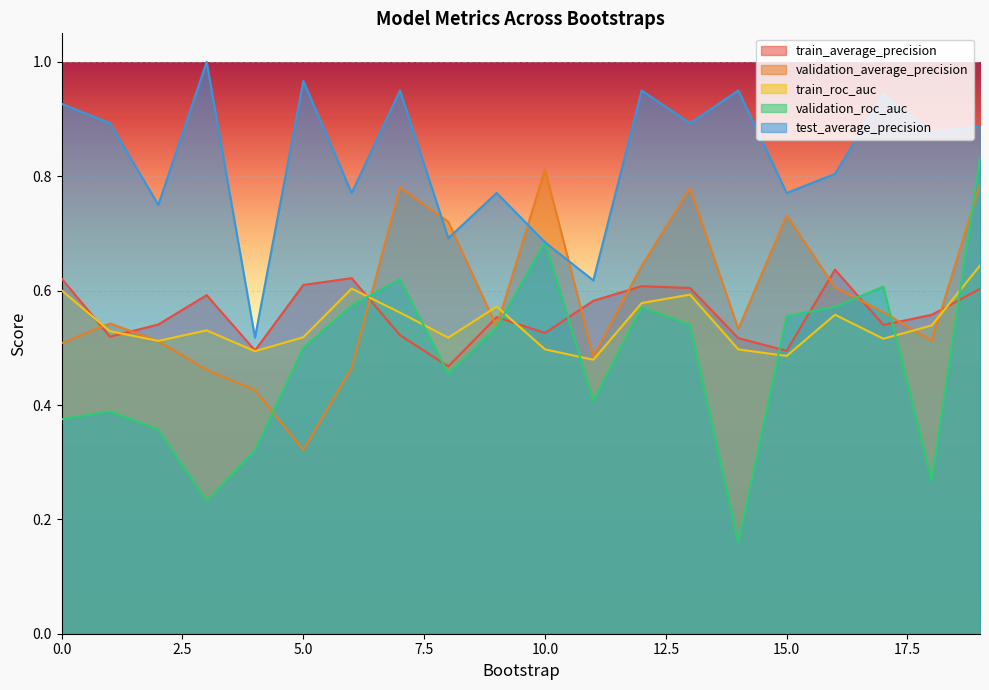

How many lines are shown in the chart?

5